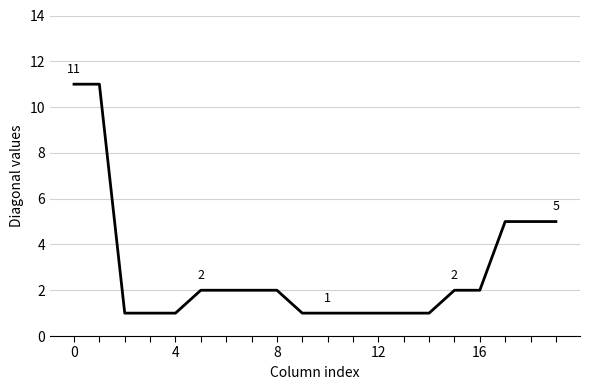

What is the difference between the maximum and minimum values?

10